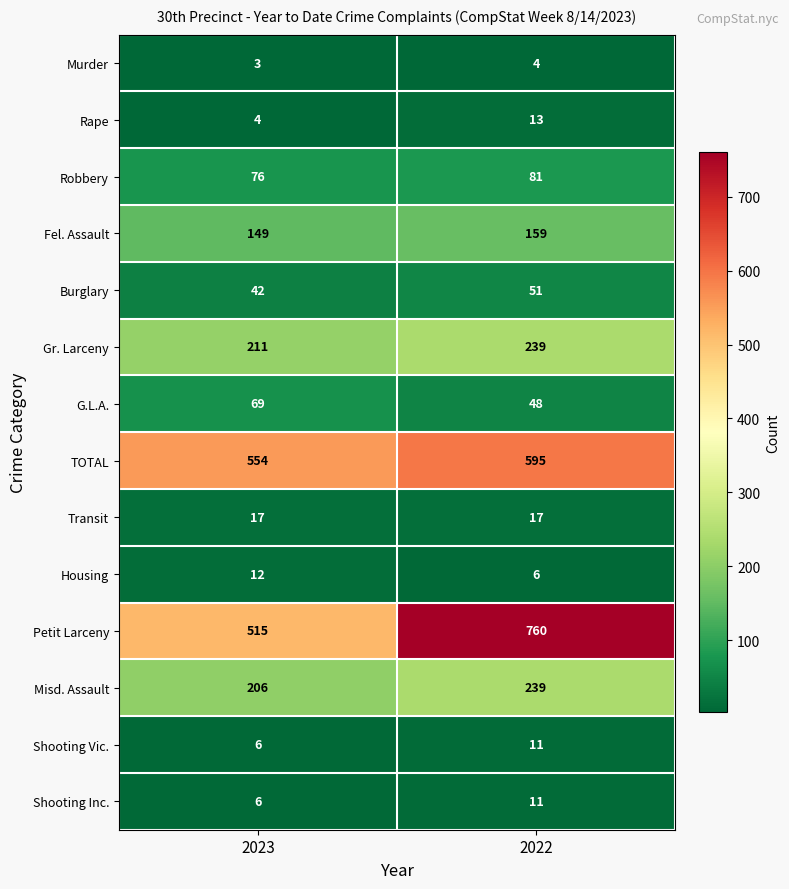

At which category does the chart reach its minimum across all series?

2023